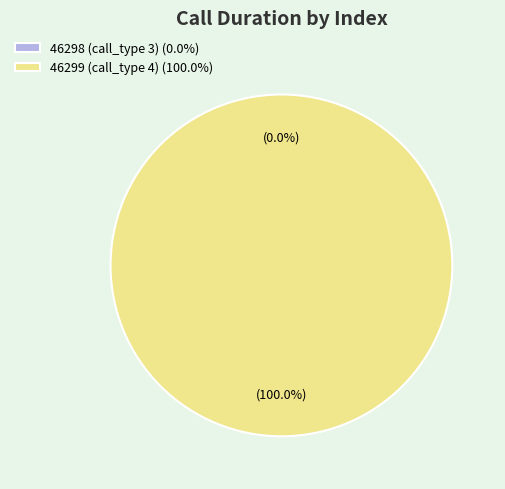

To the nearest percent, what is the average slice percentage?

50%